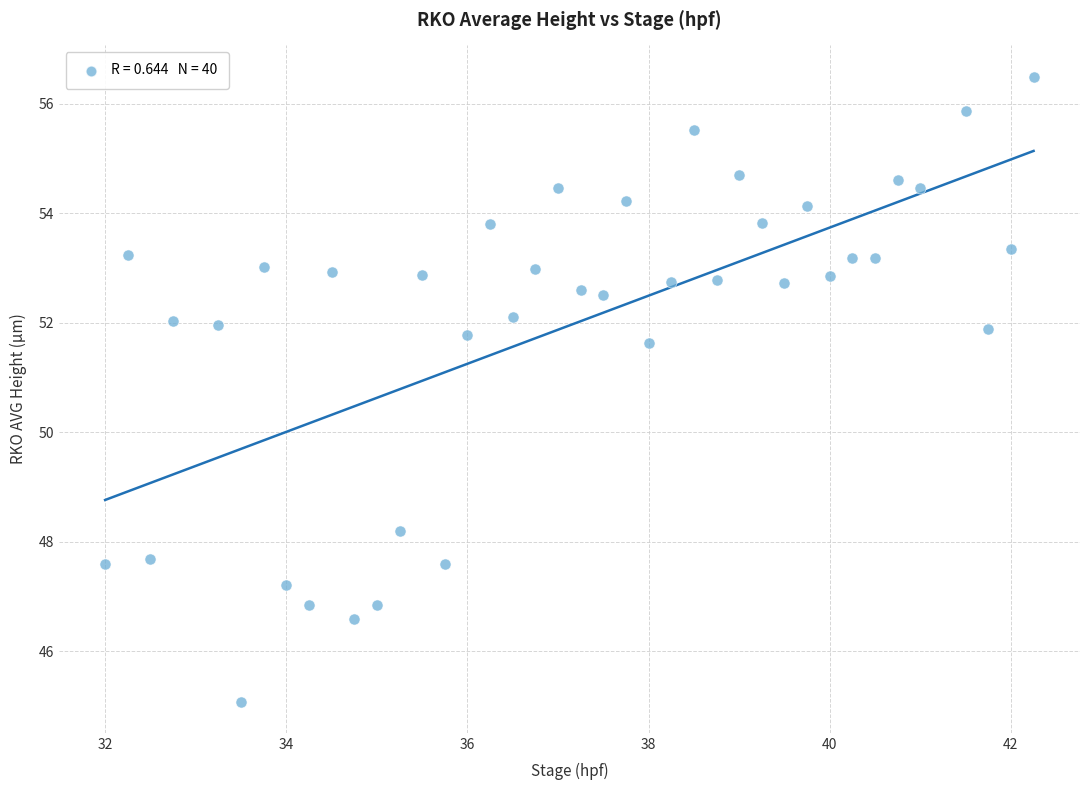

What Y value in the scatter plot is closest to 50?

51.6